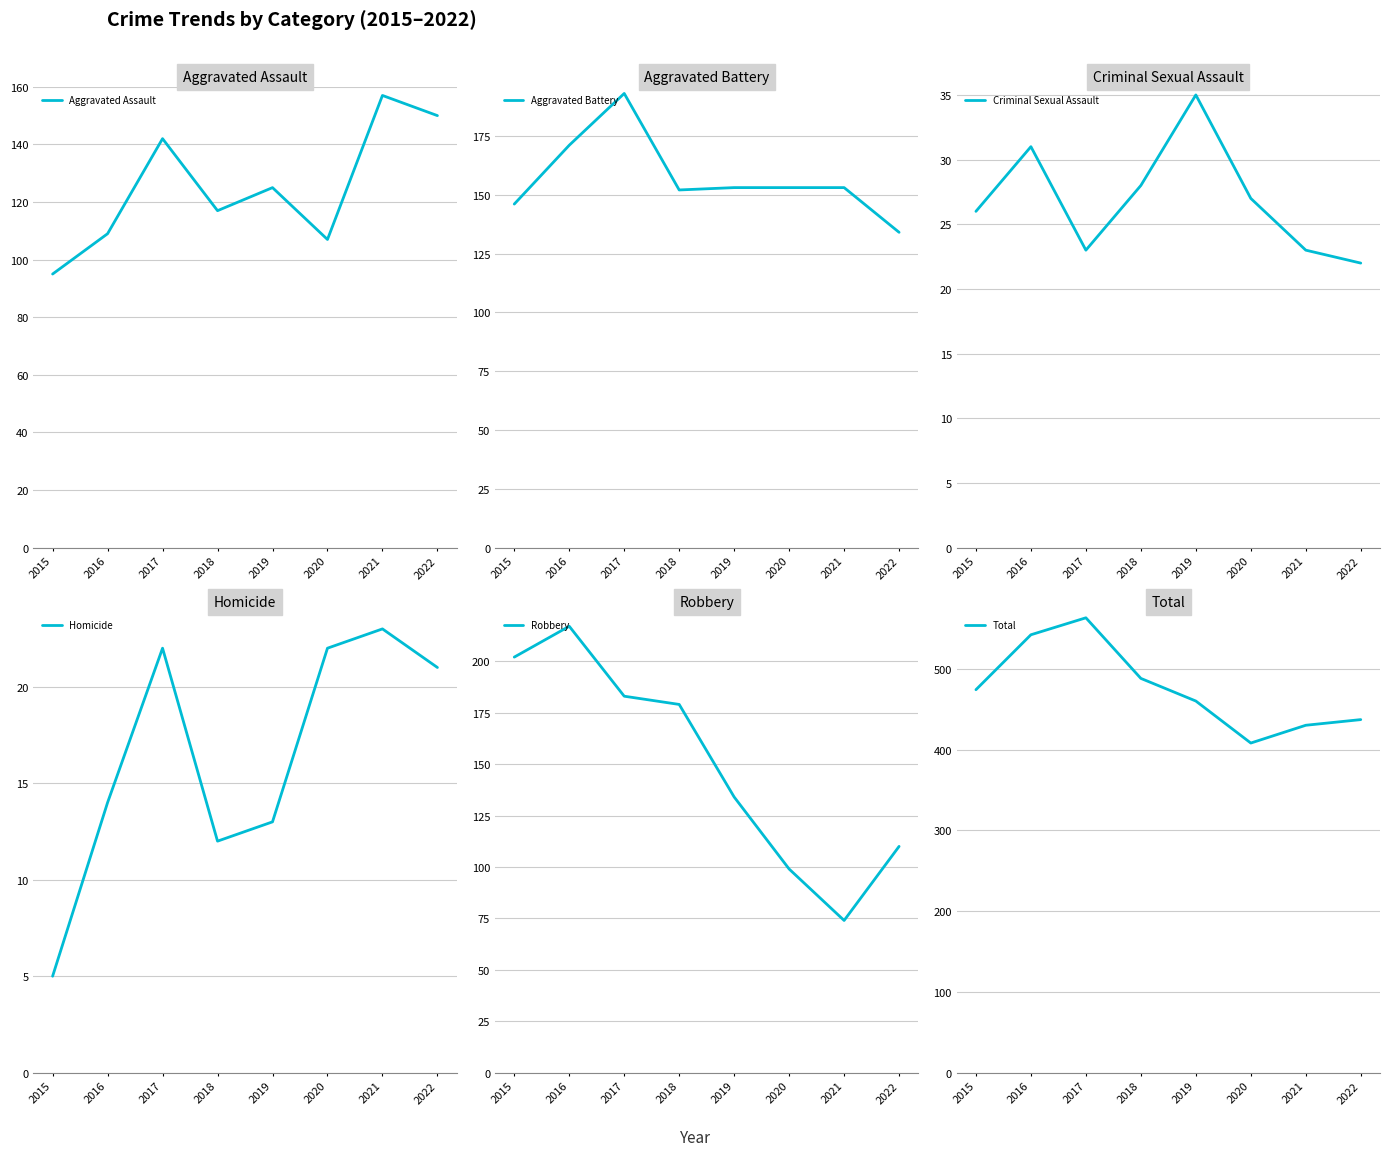

Which series has the largest total across all categories?

Total